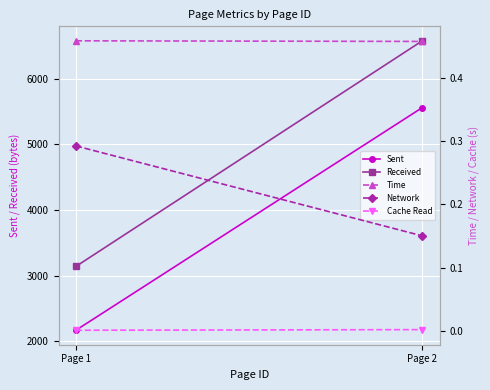

What is the spread (max minus min) of values at Page 1?

3139.0